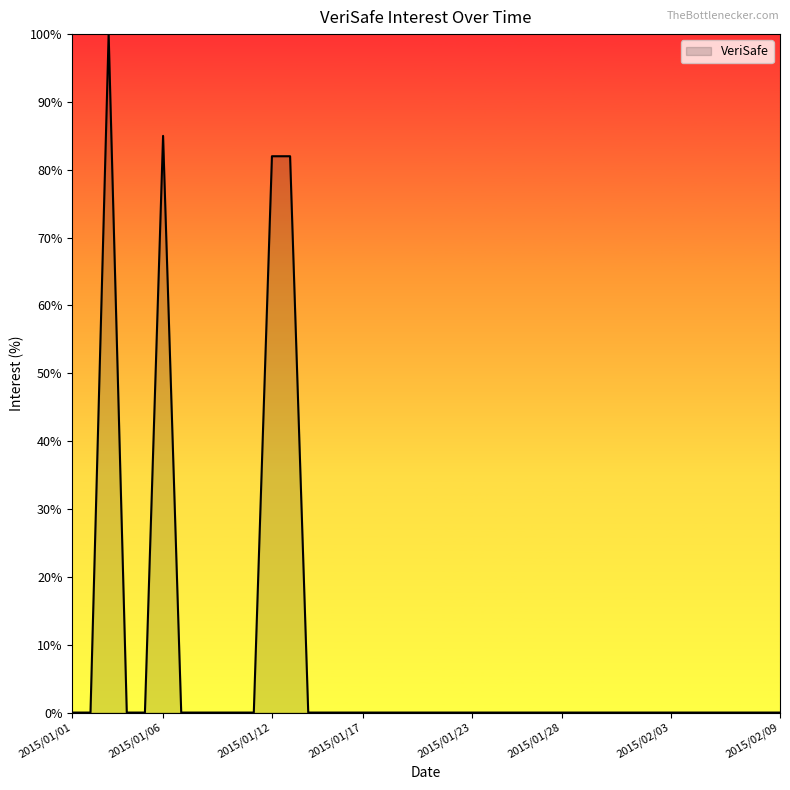

What is the greatest value displayed?

100